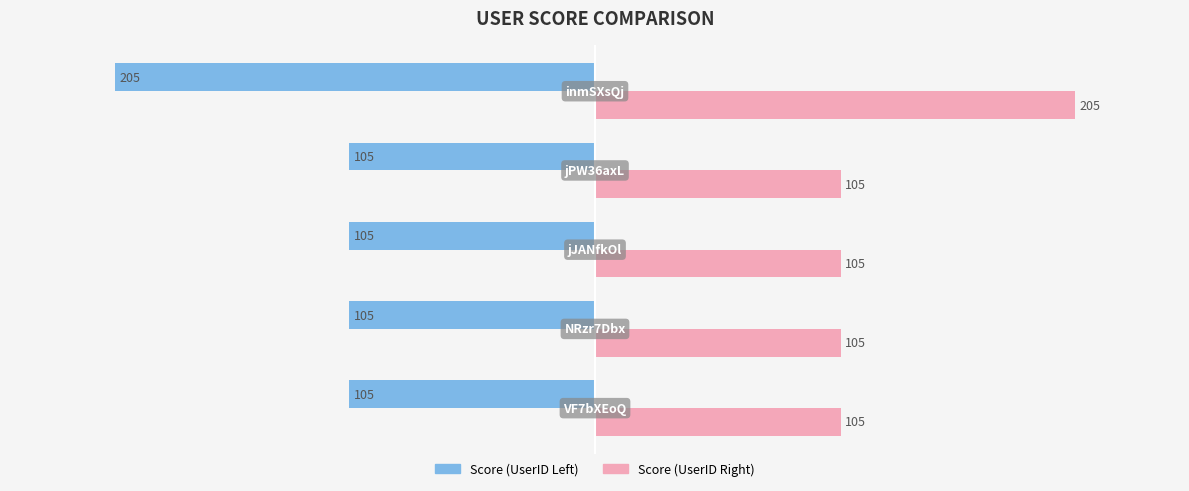

What is the greatest value displayed?

205